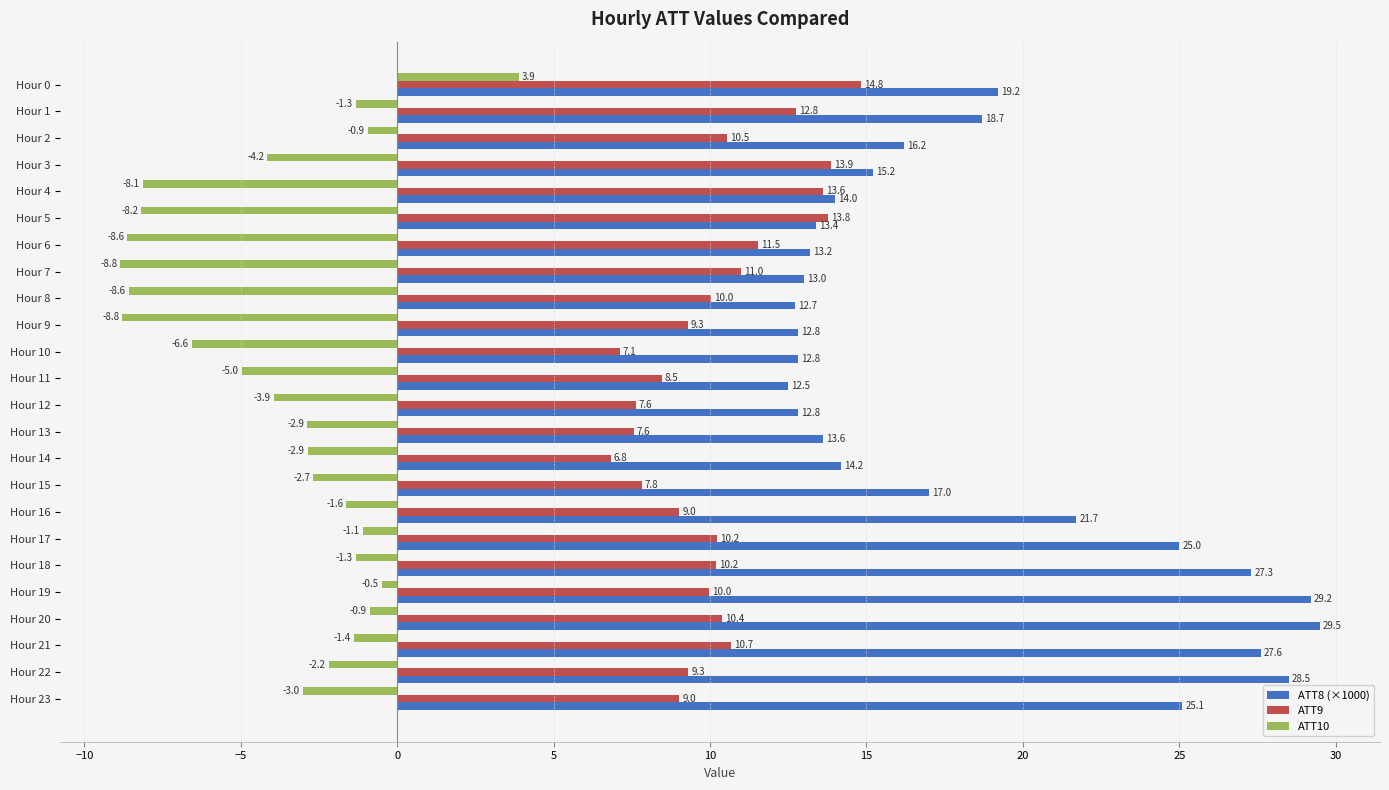

What are all the series names shown in the legend?

ATT8 (×1000), ATT9, ATT10